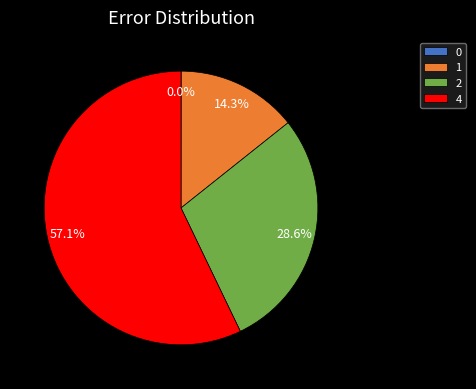

True or false: 1 accounts for 14% of the total.

True